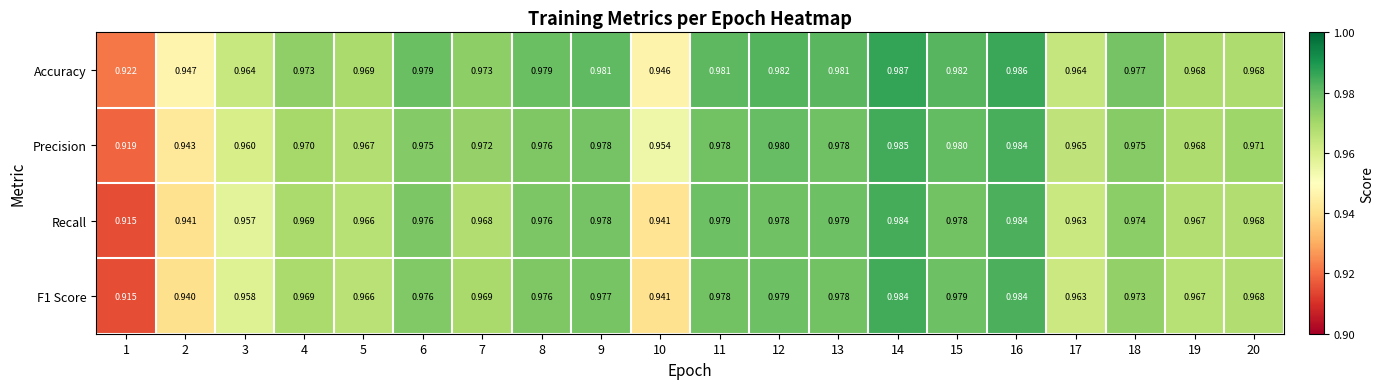

Which series has the largest total across all categories?

Accuracy